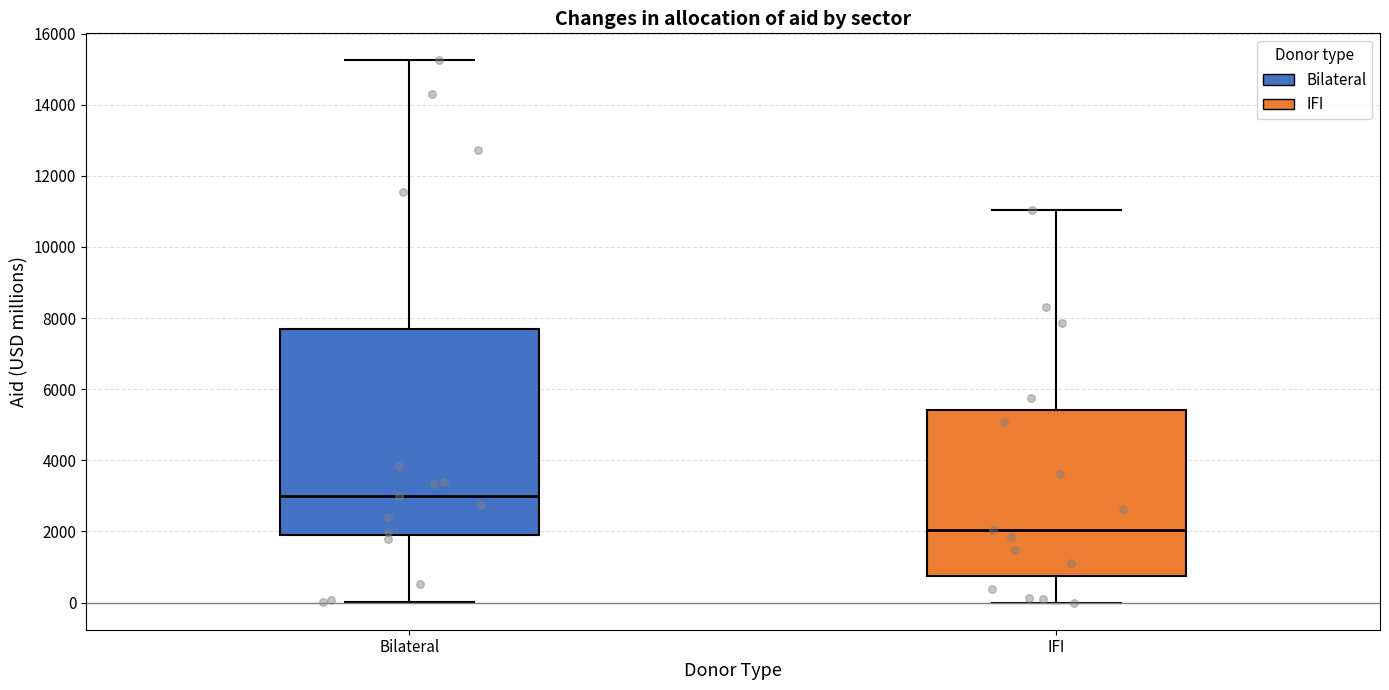

Which box is the tallest, from its lower edge to its upper edge?

Bilateral